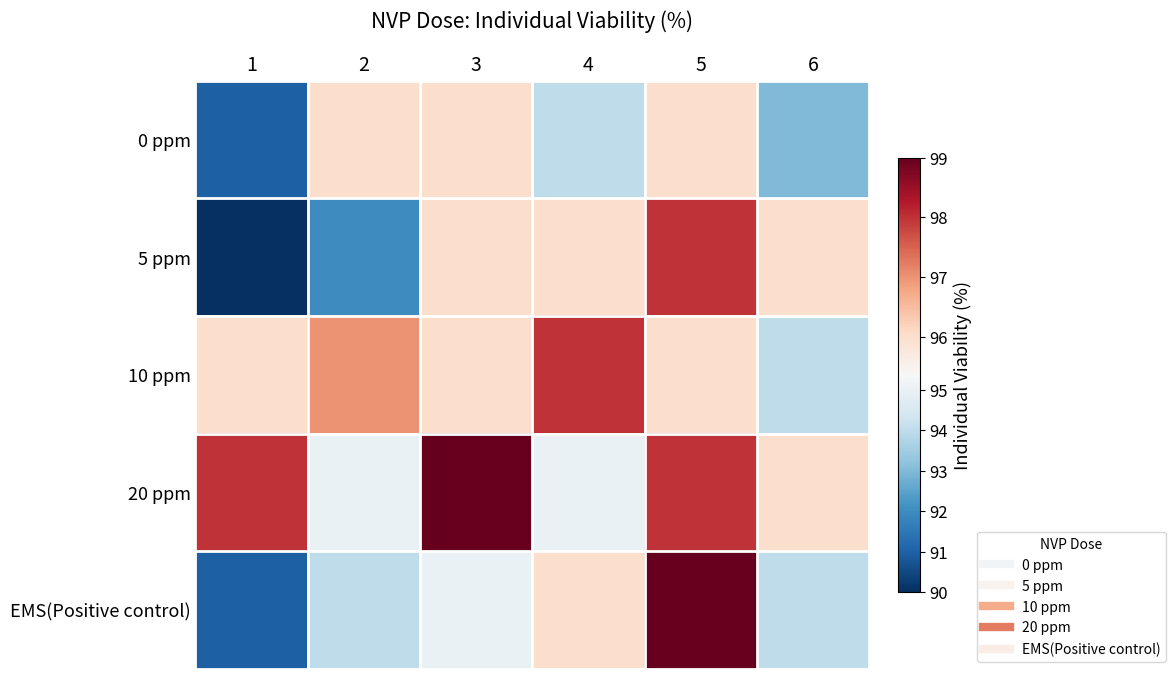

Reading left to right, what are all the values shown in this chart?

0 ppm: 1=91	2=96	3=96	4=94	5=96	6=93
5 ppm: 1=90	2=92	3=96	4=96	5=98	6=96
10 ppm: 1=96	2=97	3=96	4=98	5=96	6=94
20 ppm: 1=98	2=95	3=99	4=95	5=98	6=96
EMS(Positive control): 1=91	2=94	3=95	4=96	5=99	6=94